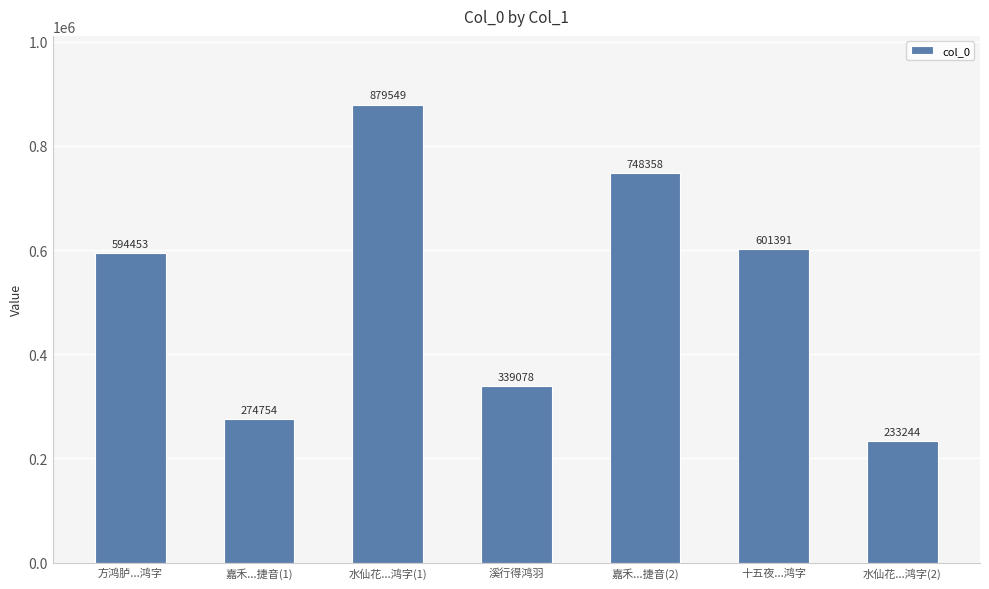

What is the sum of all values?

3670827